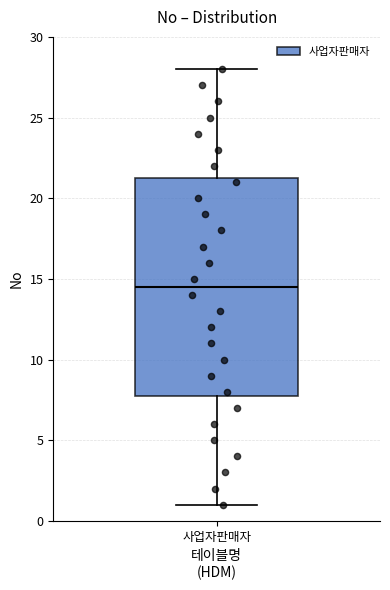

Where does the median line of the box for 사업자판매자 sit on the y-axis? The values are not printed on the chart, so give them approximately, as read against the axis.

14.5